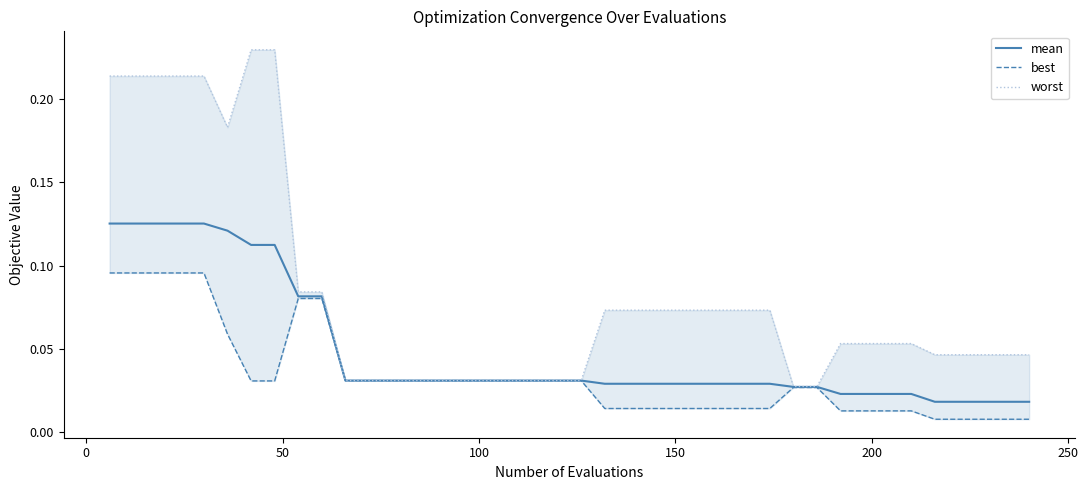

Rank the series by their maximum value, from lowest to highest.

best, mean, worst